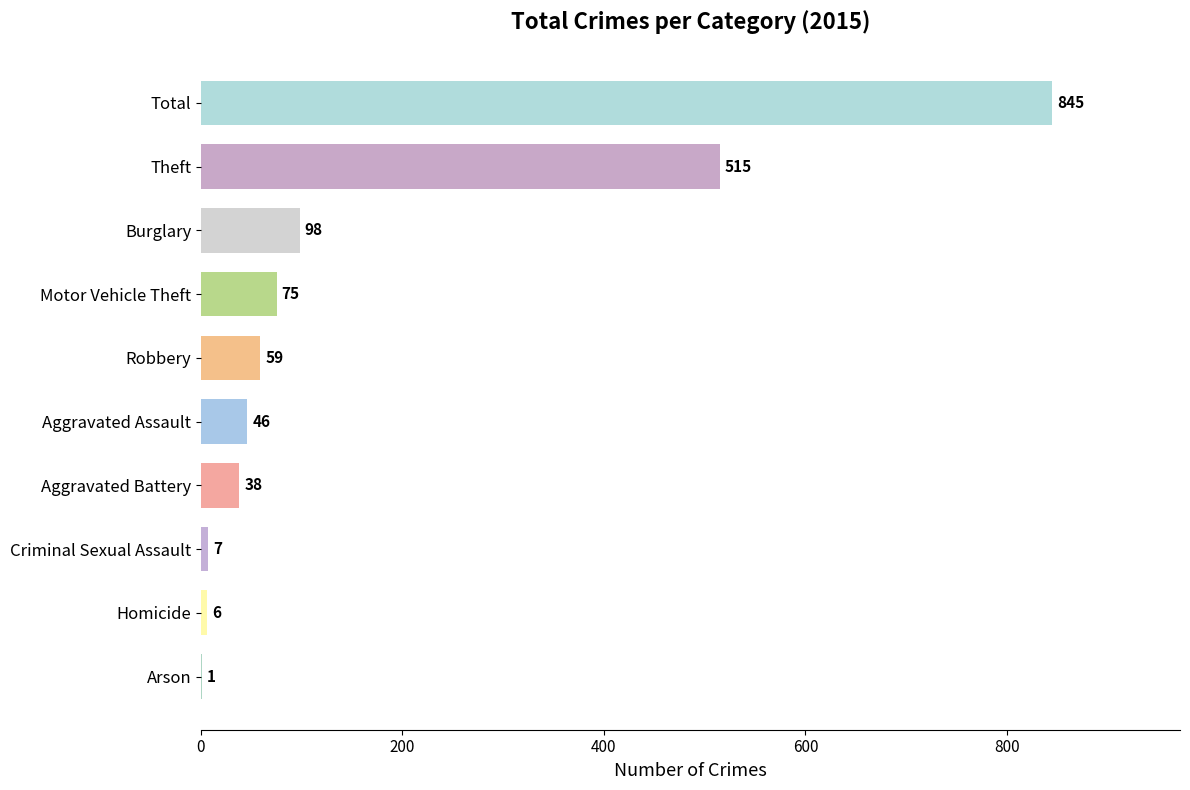

What is the greatest value displayed?

845